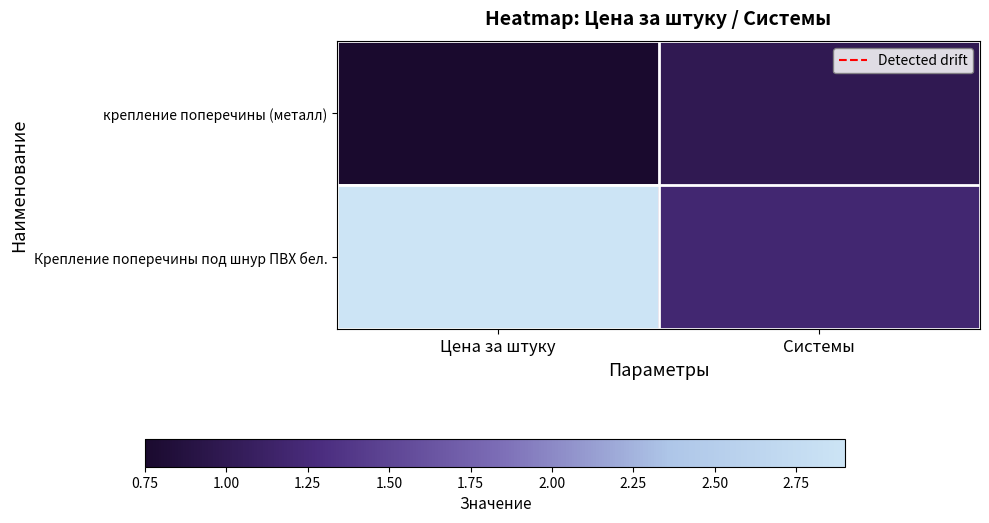

Which category has the lowest value across all series?

Цена за штуку